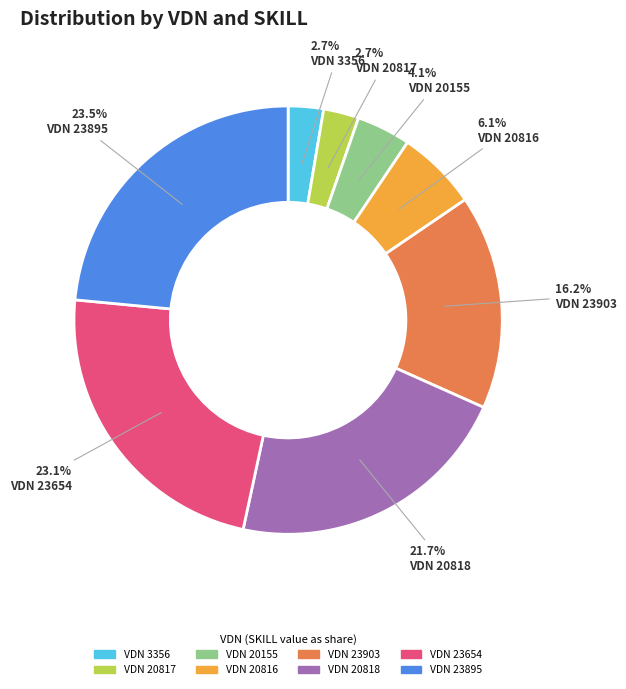

Is there a majority slice in this chart?

No